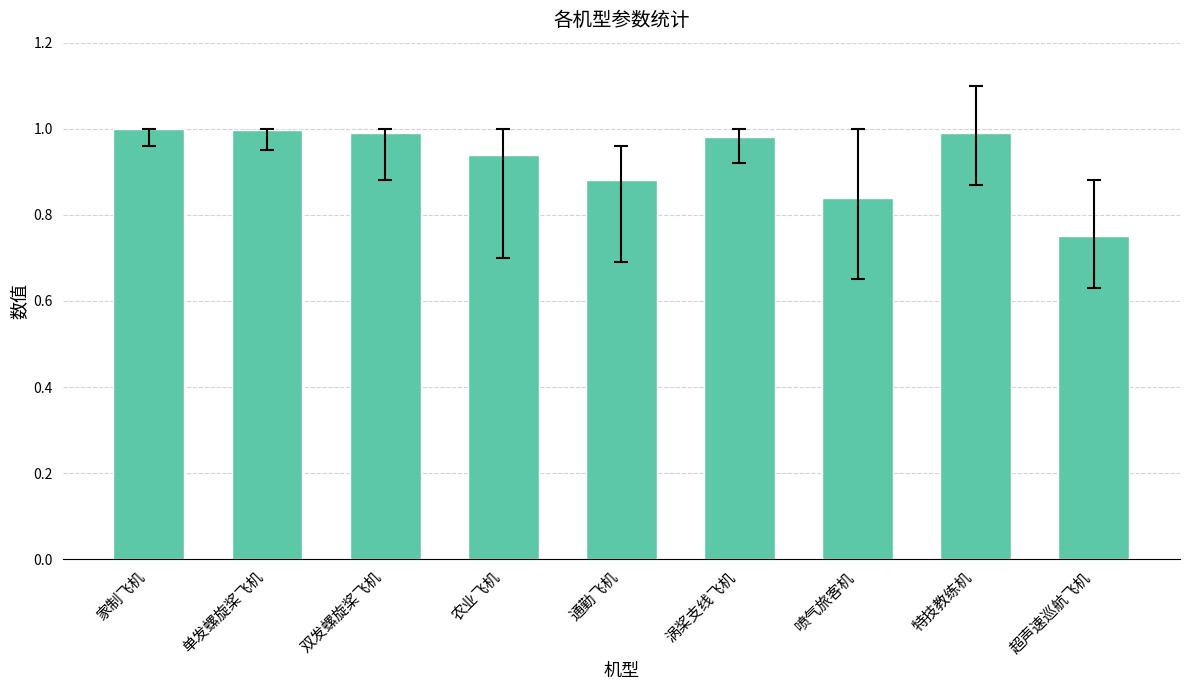

Which has a higher value, 单发螺旋桨飞机 or 超声速巡航飞机?

单发螺旋桨飞机